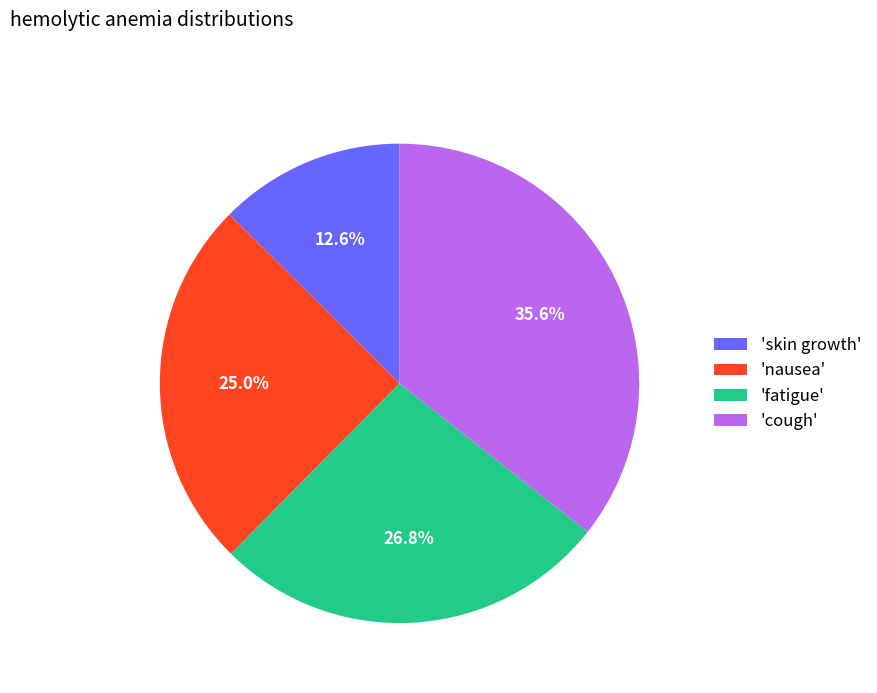

Does any single category account for the majority?

No